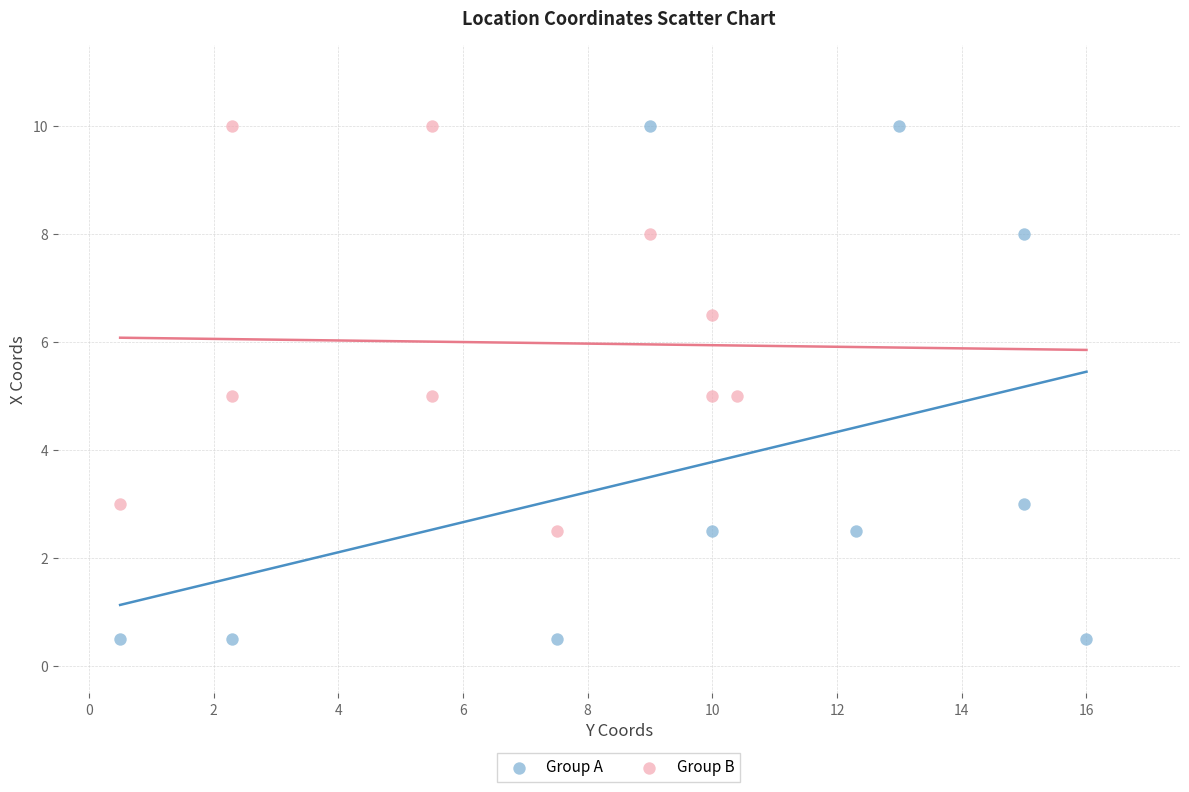

Which series has the widest spread of Y values?

Group A